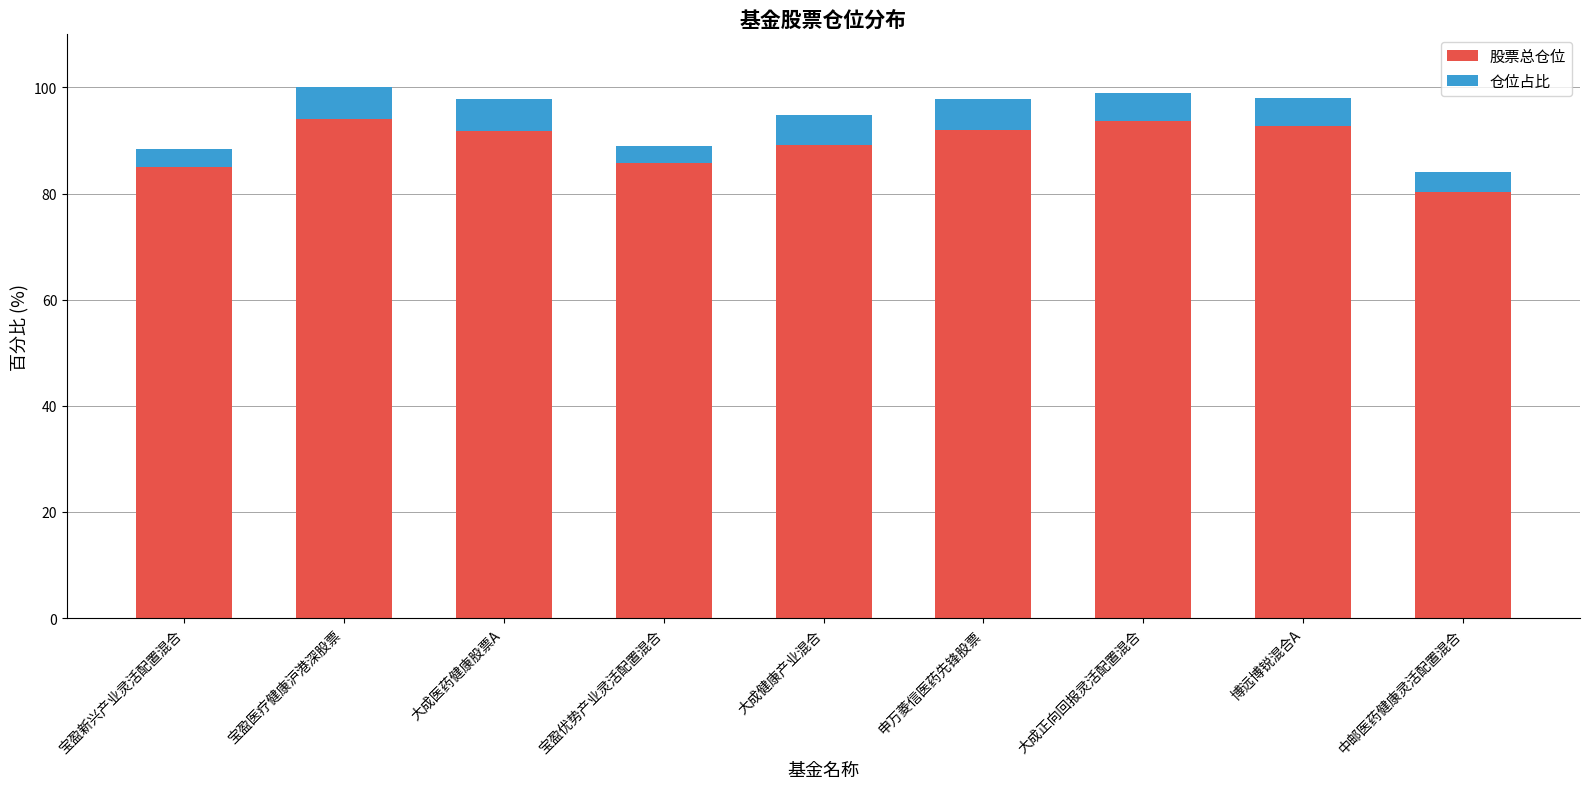

What is the maximum value for 股票总仓位?

94.0